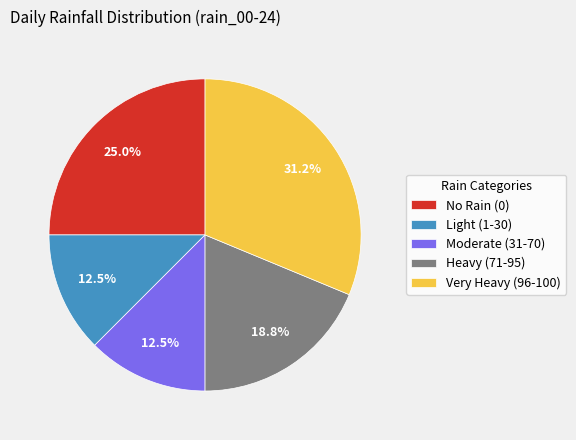

Combined, do No Rain (0) and Moderate (31-70) account for over 50%?

No